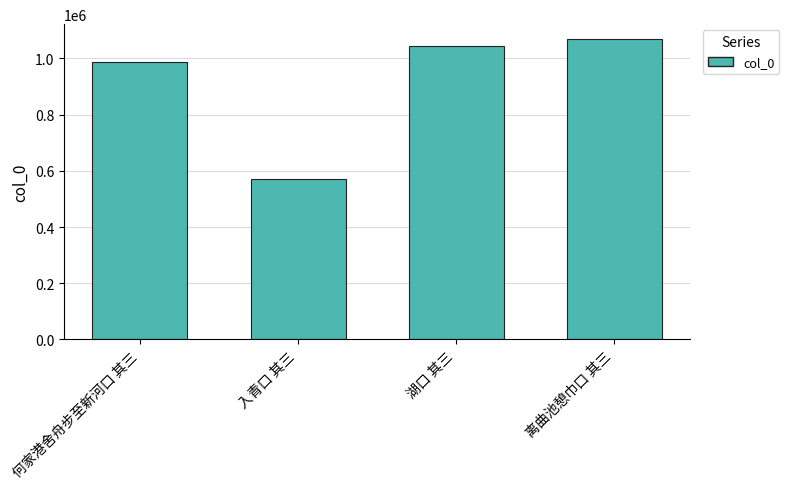

Are the bars horizontal?

No